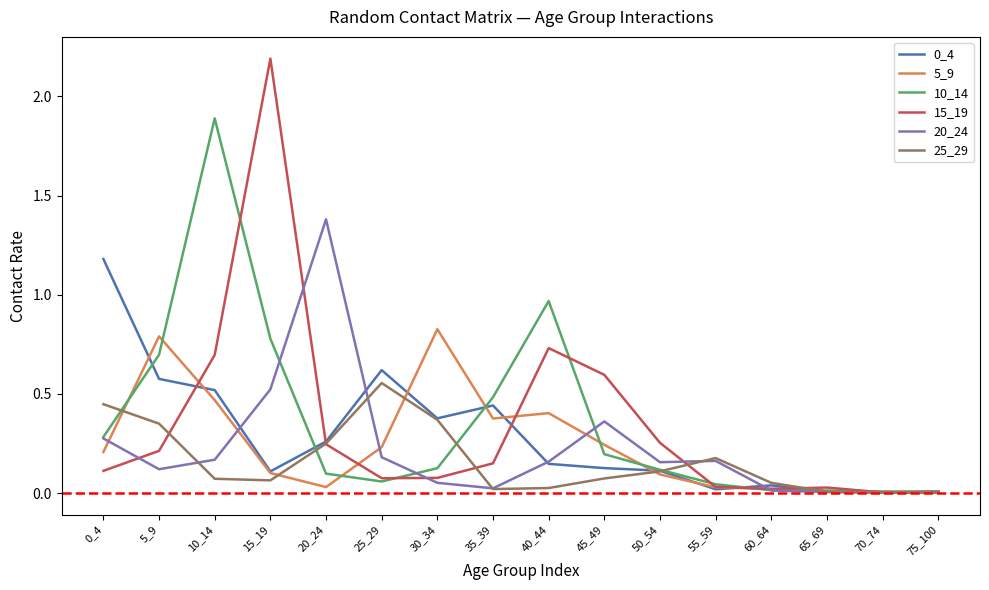

What is the total value across all series at 25_29?

1.7